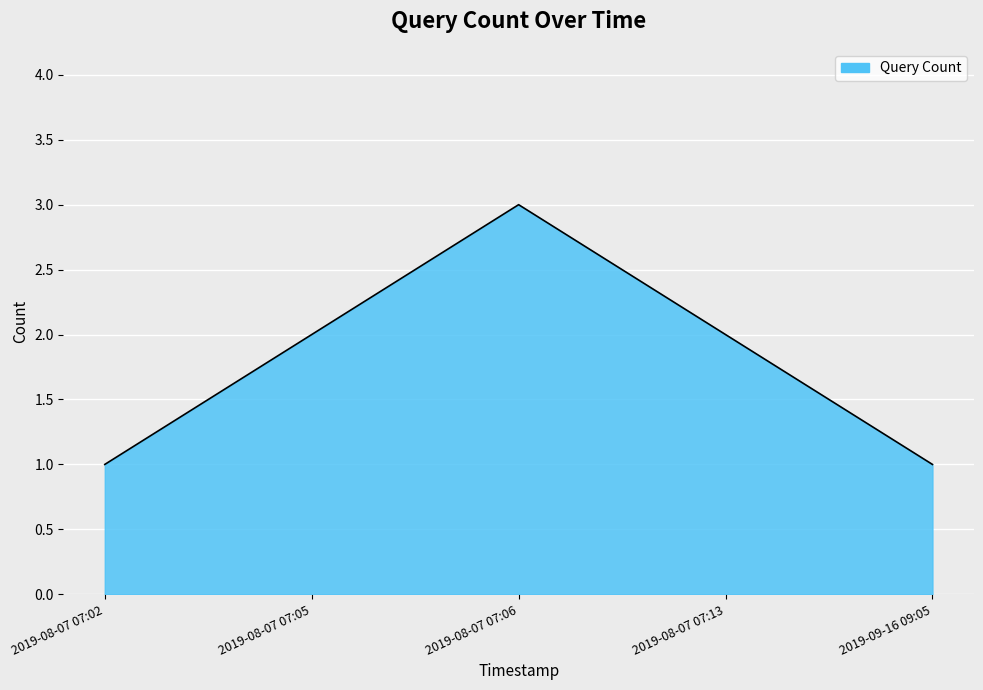

What position from the left is 2019-08-07 07:05?

2